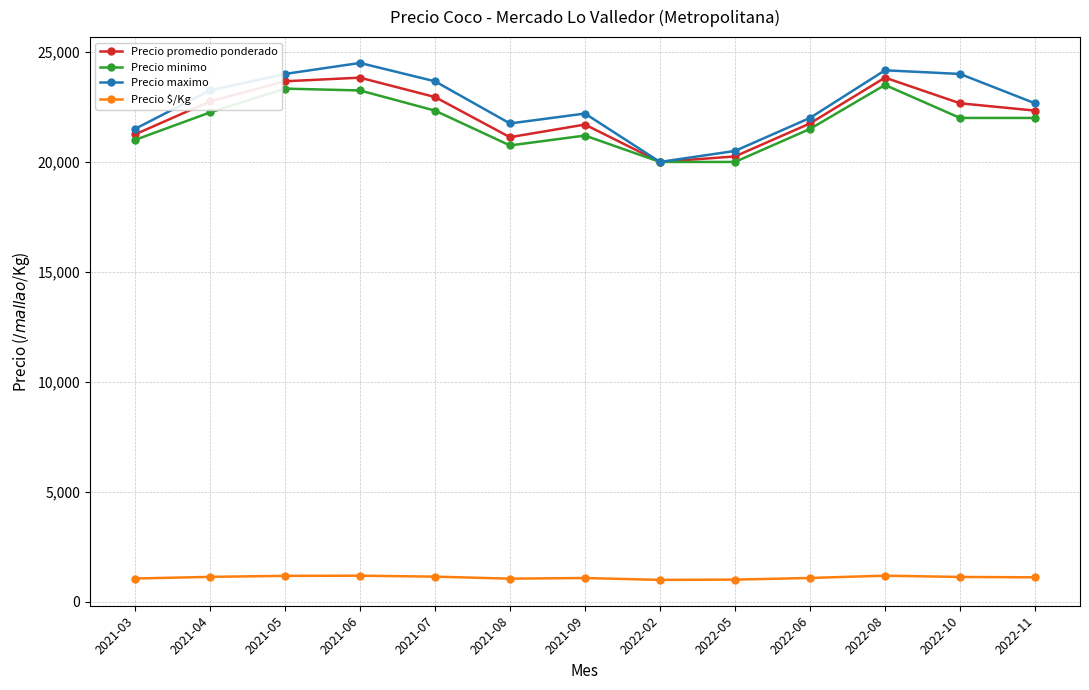

What is the difference between the Precio promedio ponderado values at 2022-05 and 2021-04?

2500.0